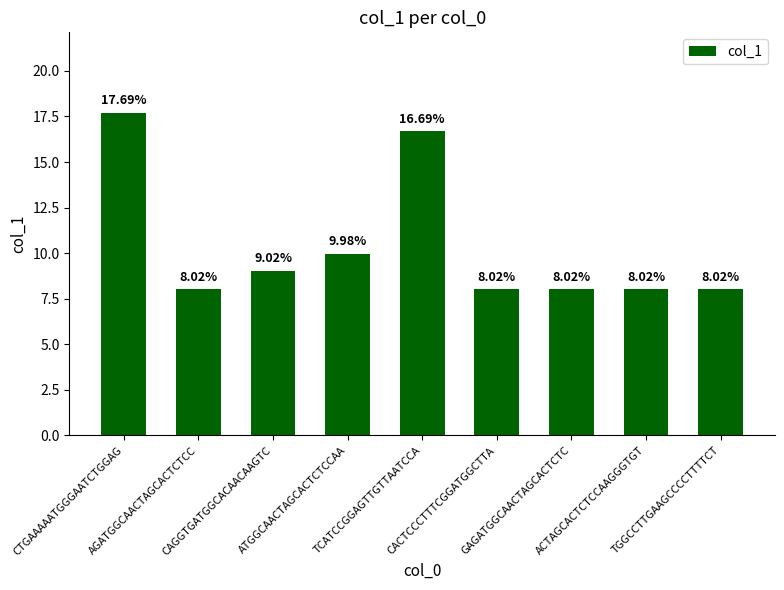

Approximately how many times larger is the value at TGGCCTTGAAGCCCCTTTTCT compared to ACTAGCACTCTCCAAGGGTGT?

1.0